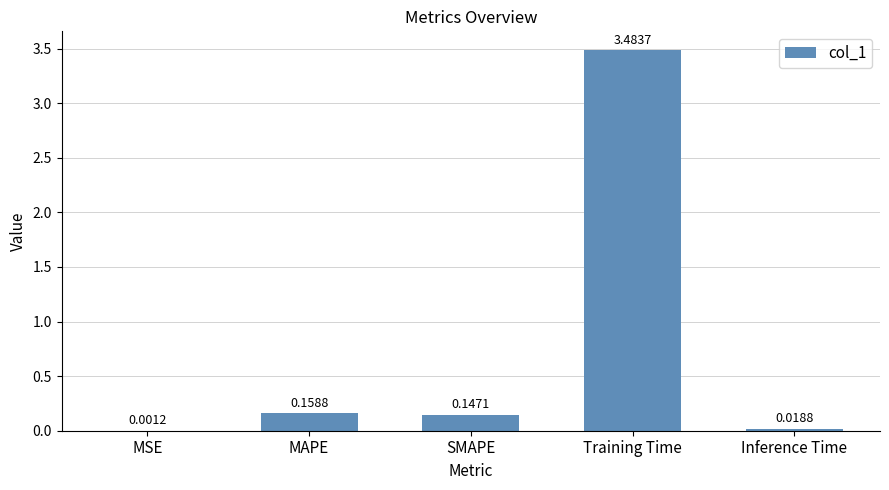

What is the sum of all values?

3.8